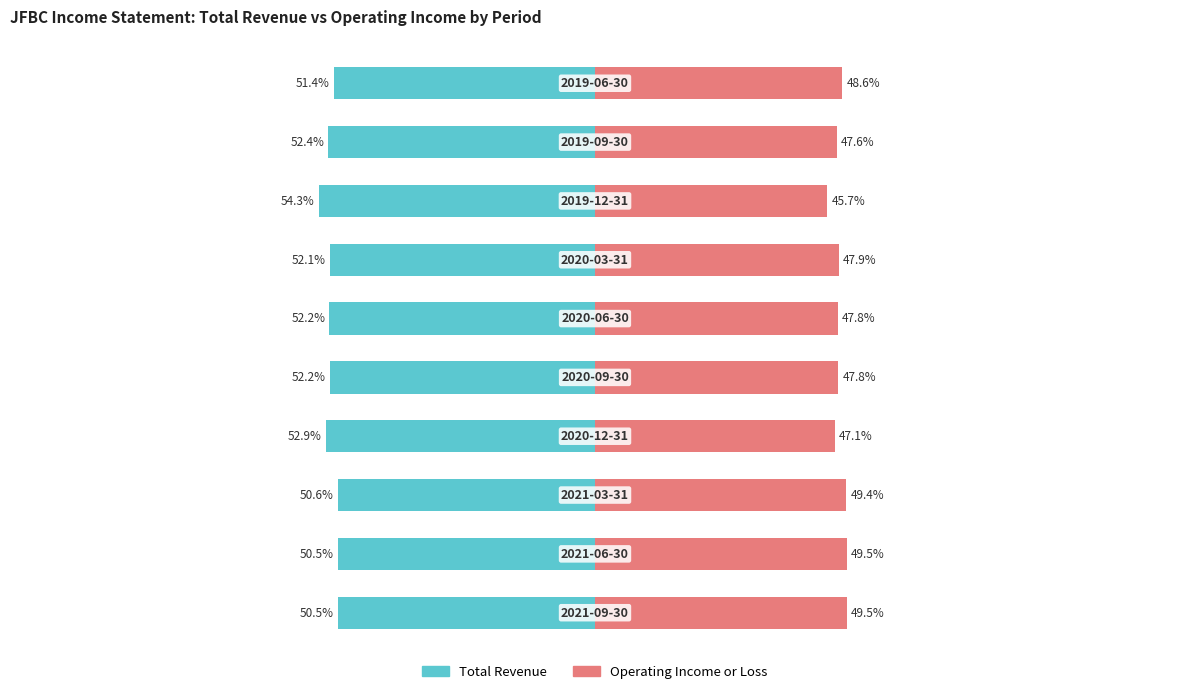

Which has a higher value, 7 or 4?

4